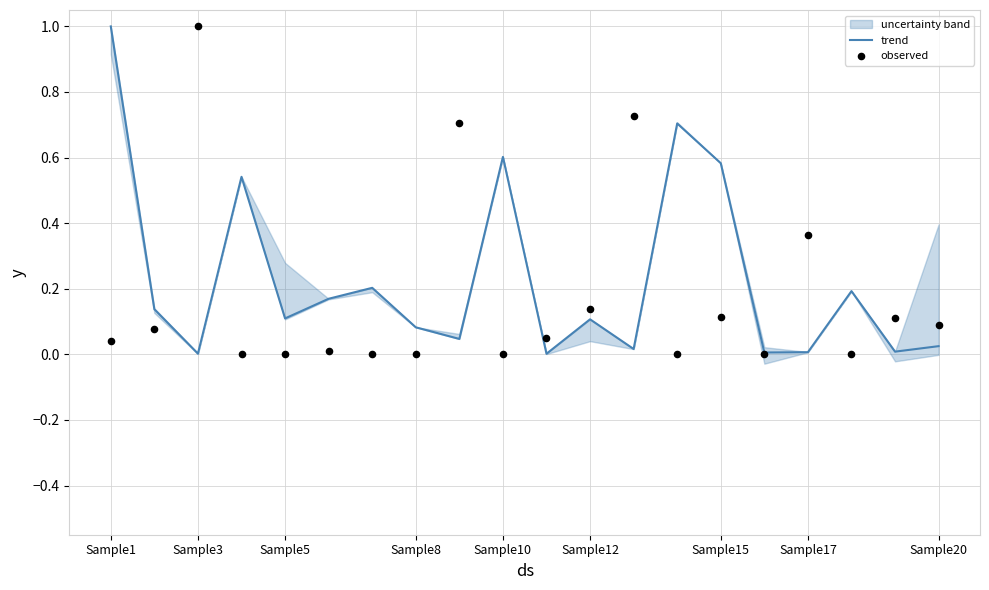

Which series has the largest total across all categories?

trend